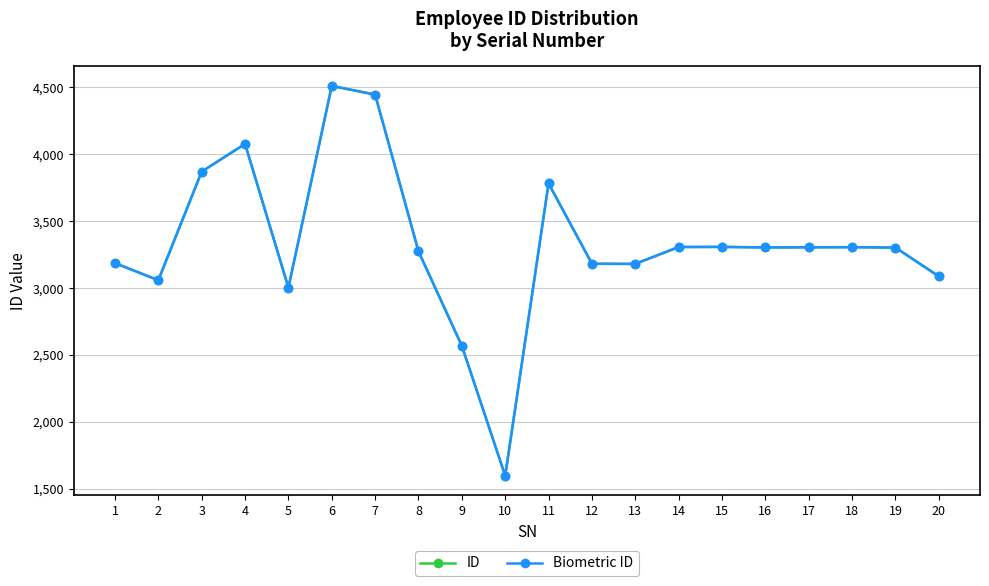

Reading right to left, list all the values displayed in this chart.

ID: 20=3088	19=3303	18=3306	17=3305	16=3304	15=3308	14=3307	13=3181	12=3182	11=3782	10=1599	9=2569	8=3275	7=4445	6=4510	5=3004	4=4077	3=3870	2=3059	1=3187
Biometric ID: 20=3088	19=3303	18=3306	17=3305	16=3304	15=3308	14=3307	13=3181	12=3182	11=3782	10=1599	9=2569	8=3275	7=4445	6=4510	5=3004	4=4077	3=3870	2=3059	1=3187